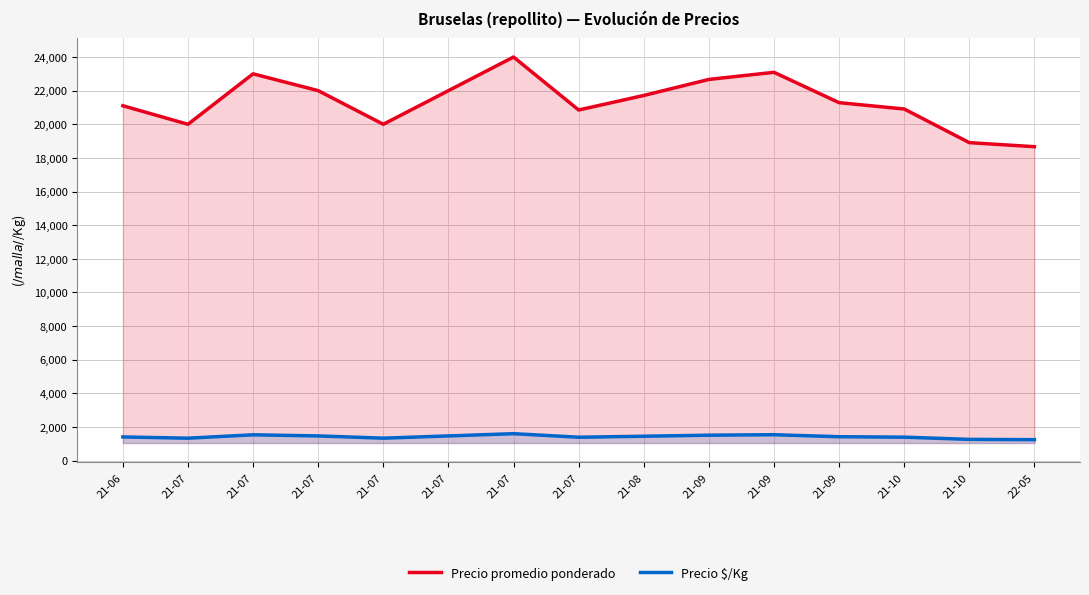

Does the chart display data point markers on the line(s)?

No